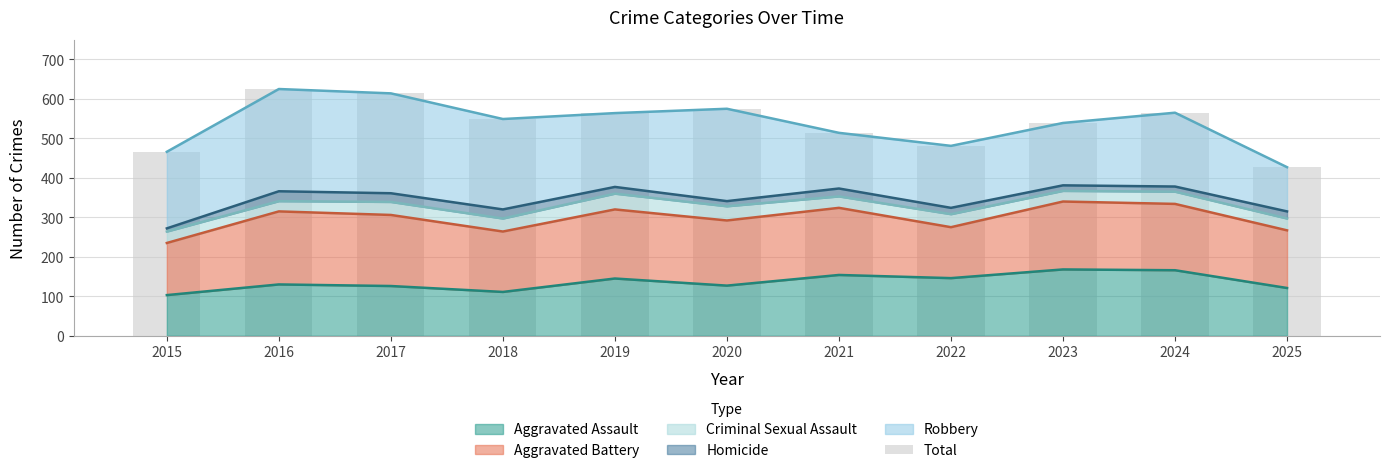

What is the difference between the second highest and minimum values?

187